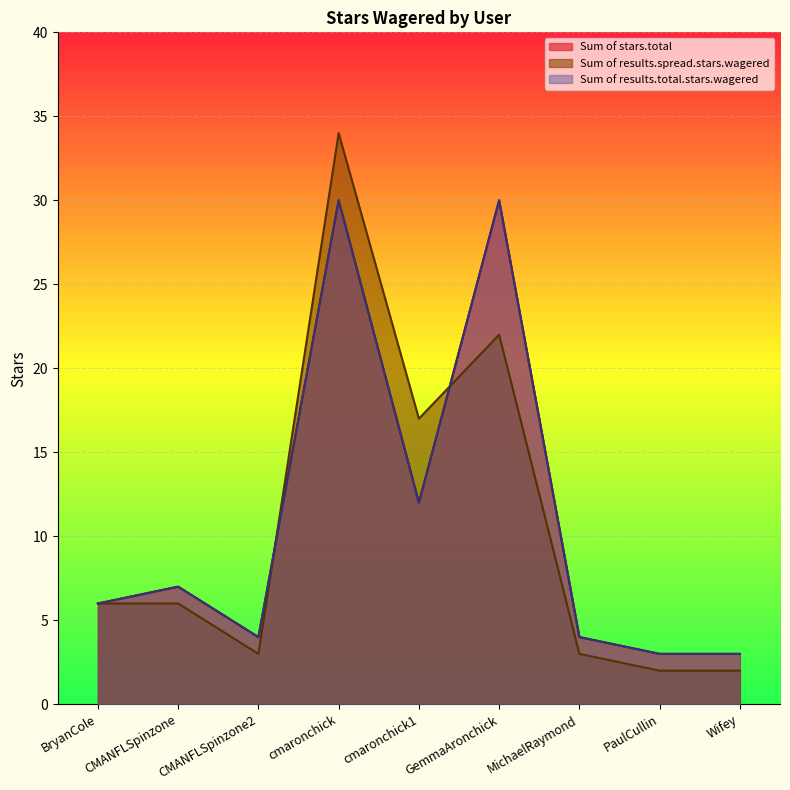

Reading left to right, transcribe all the data shown in this chart.

Sum of stars.total: 6	7	4	30	12	30	4	3	3
Sum of results.spread.stars.wagered: 6	6	3	34	17	22	3	2	2
Sum of results.total.stars.wagered: 6	7	4	30	12	30	4	3	3